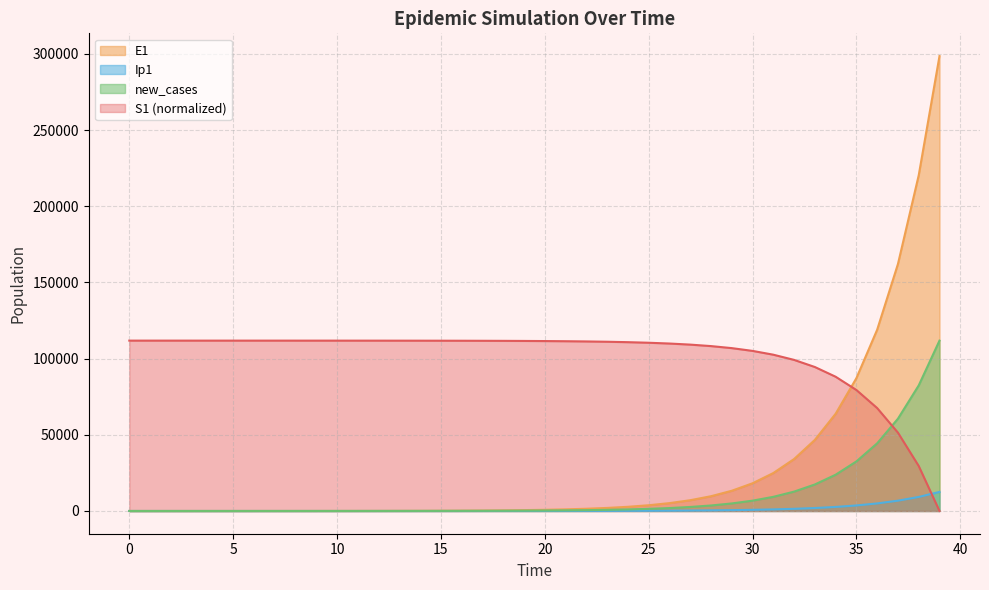

True or false: Ip1 and new_cases cross at least once.

False